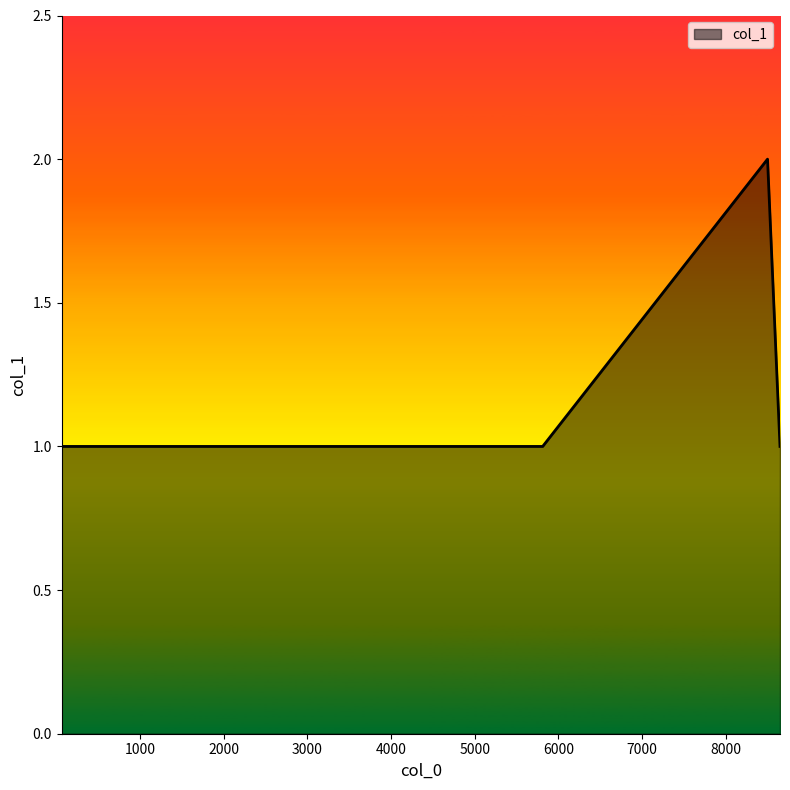

How many lines are shown in the chart?

1